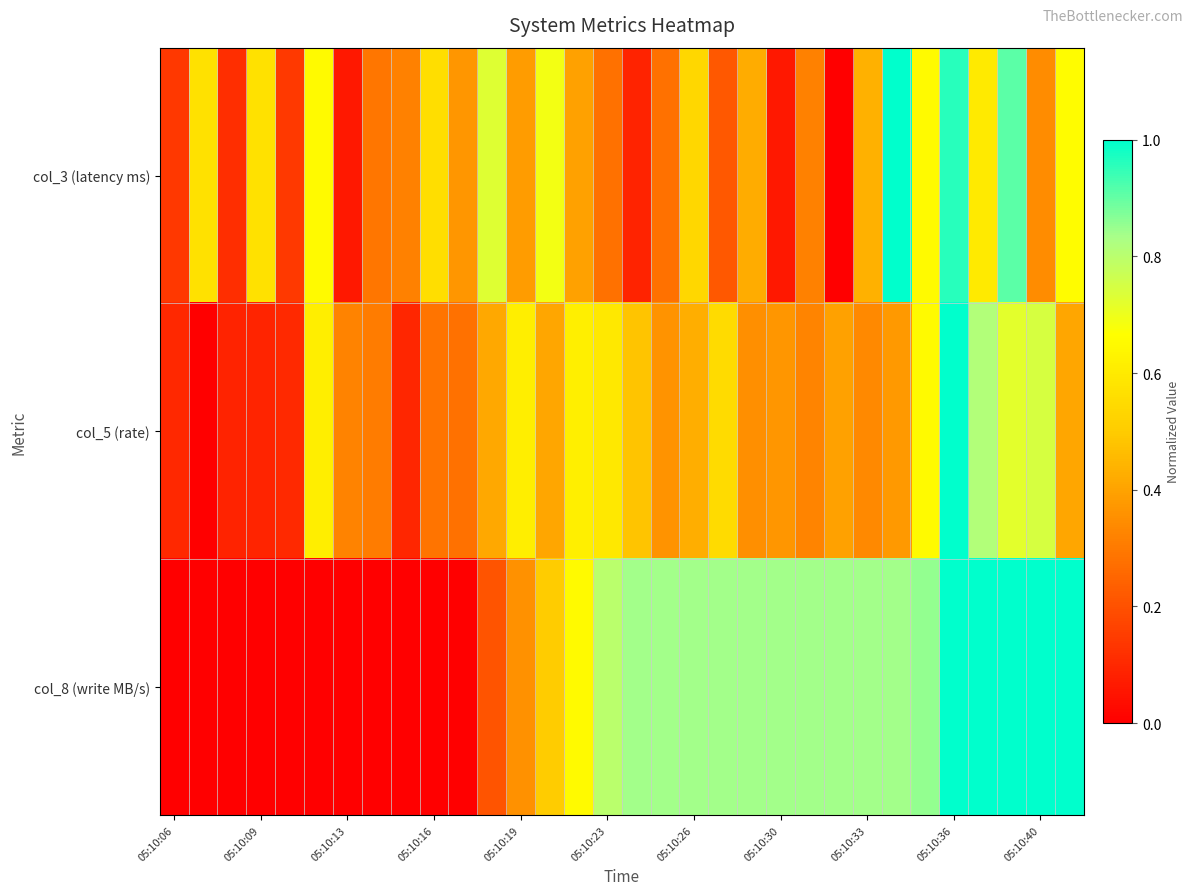

Which series has the largest total across all categories?

col_8 (write MB/s)